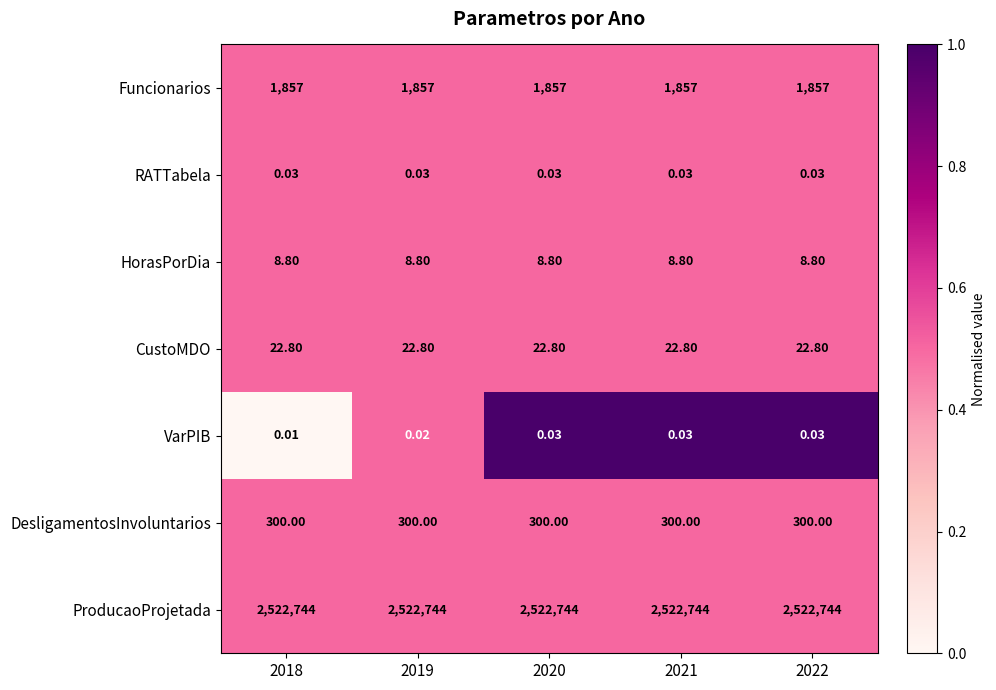

Rank the series at 2018 from highest to lowest value.

ProducaoProjetada, Funcionarios, DesligamentosInvoluntarios, CustoMDO, HorasPorDia, RATTabela, VarPIB